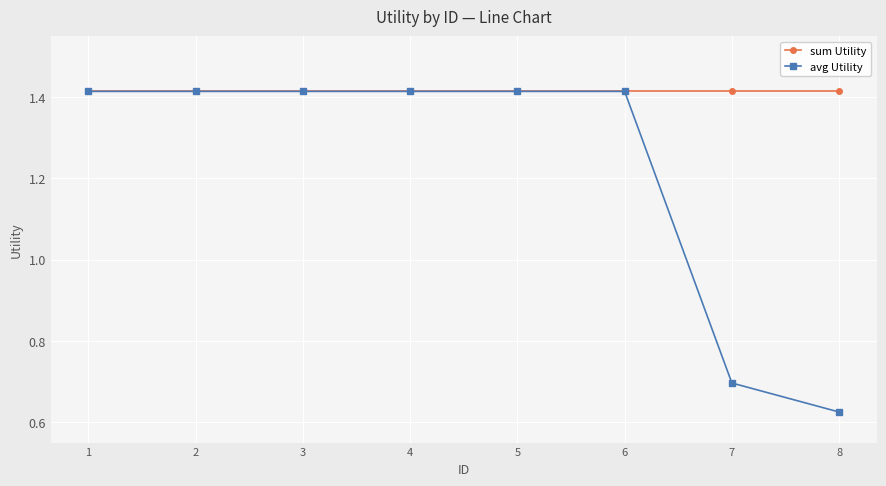

List the series in order of their overall mean, highest first.

sum Utility, avg Utility